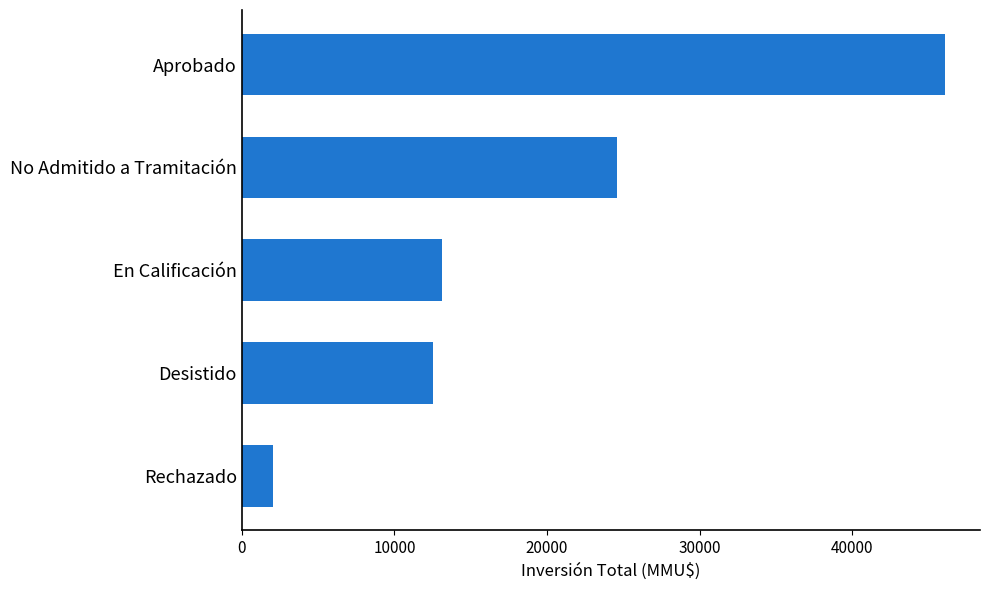

What is the minimum value shown in the chart?

2050